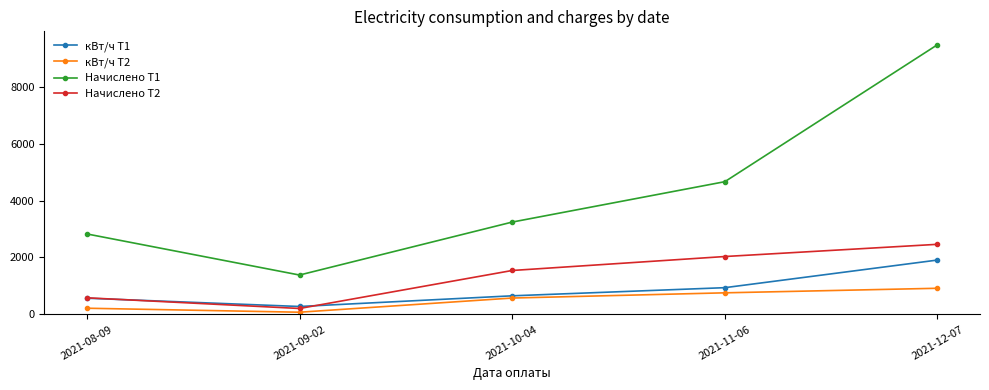

Count the number of data series in this chart.

4